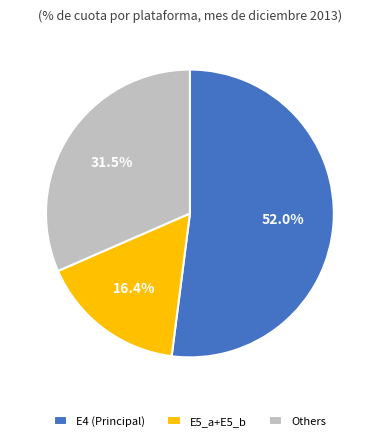

To the nearest percent, what is the difference between the largest and smallest slice percentages?

36%